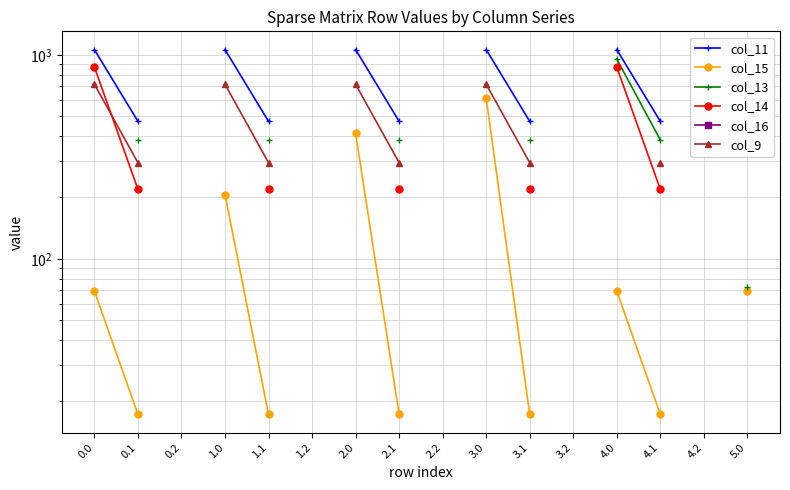

True or false: col_13 and col_14 cross at least once.

False